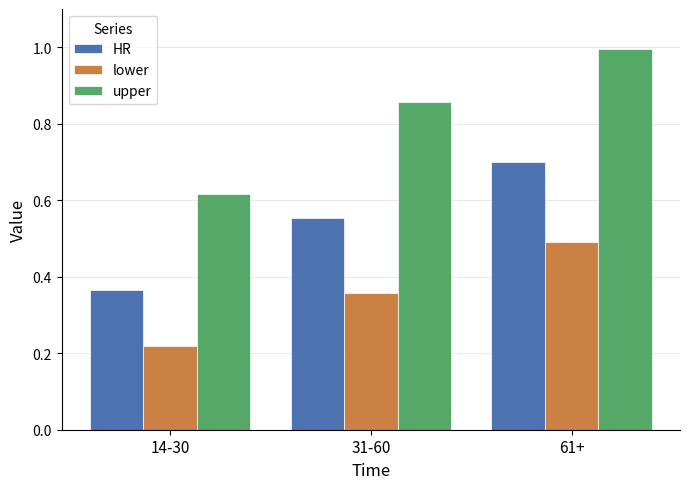

How many lower values are between 0 and 1?

3